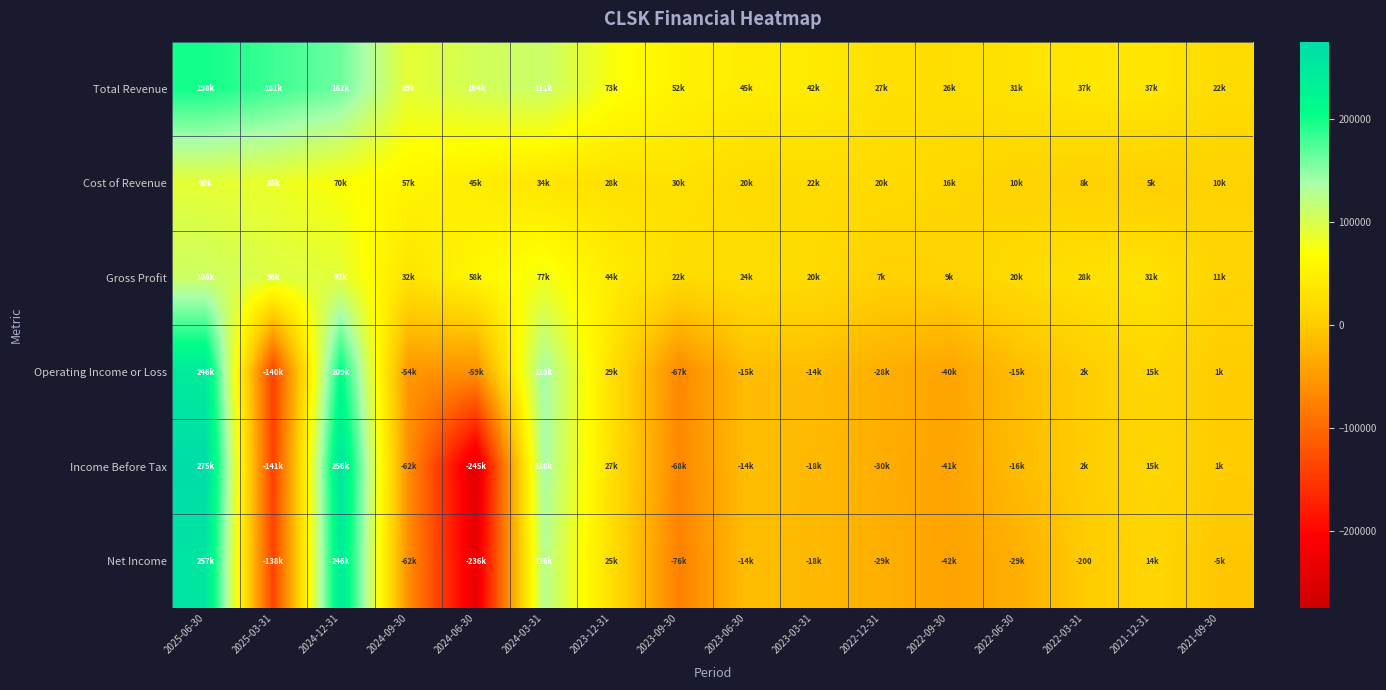

Between 2024-12-31 and 2023-06-30, which series saw the biggest shift?

Income Before Tax